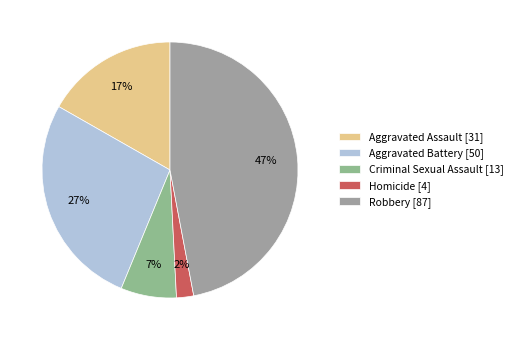

To the nearest percent, what is the combined percentage of Homicide and Criminal Sexual Assault?

9%